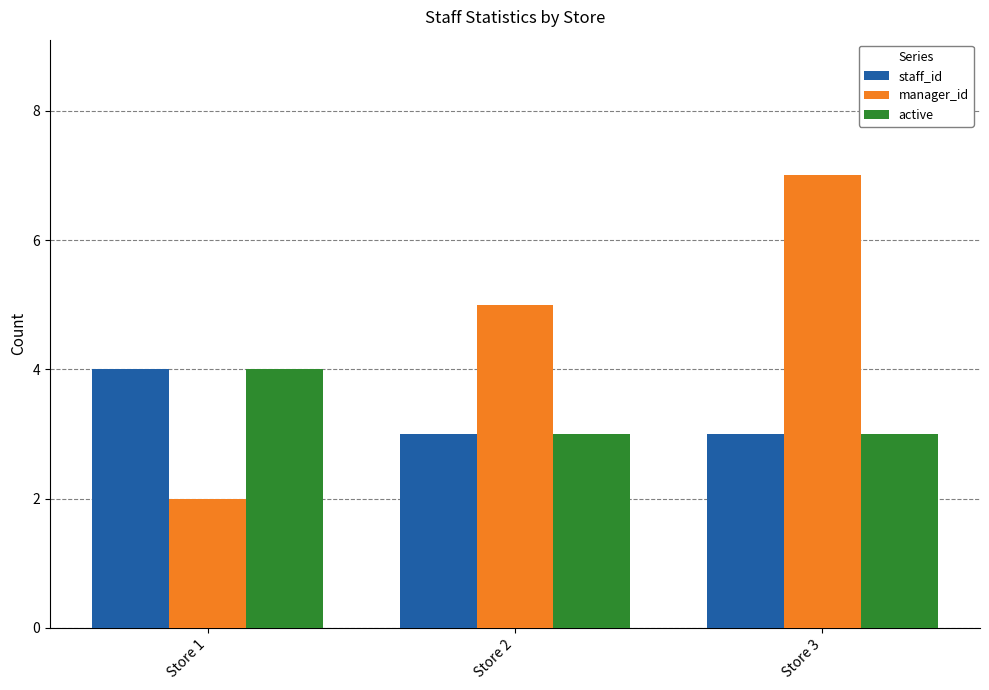

Which series has the widest spread of values?

manager_id